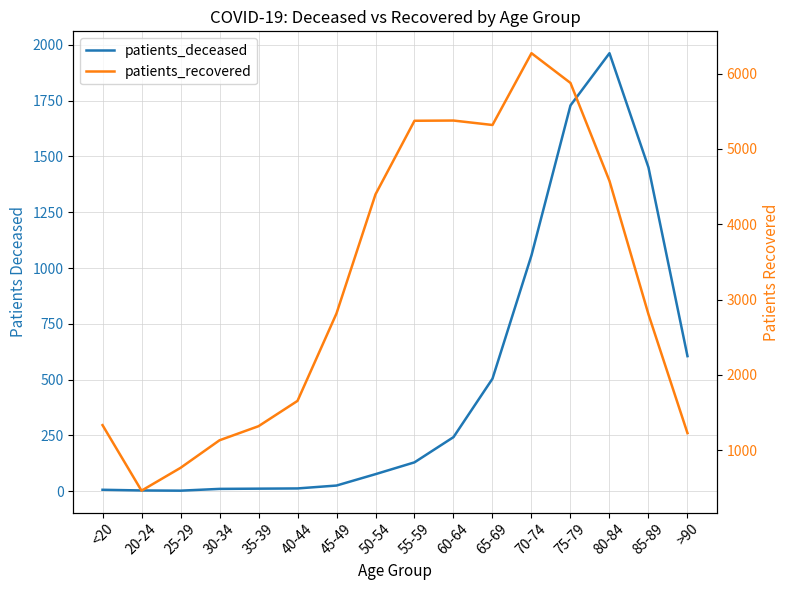

True or false: patients_deceased has a value of 302 at 70-74.

False